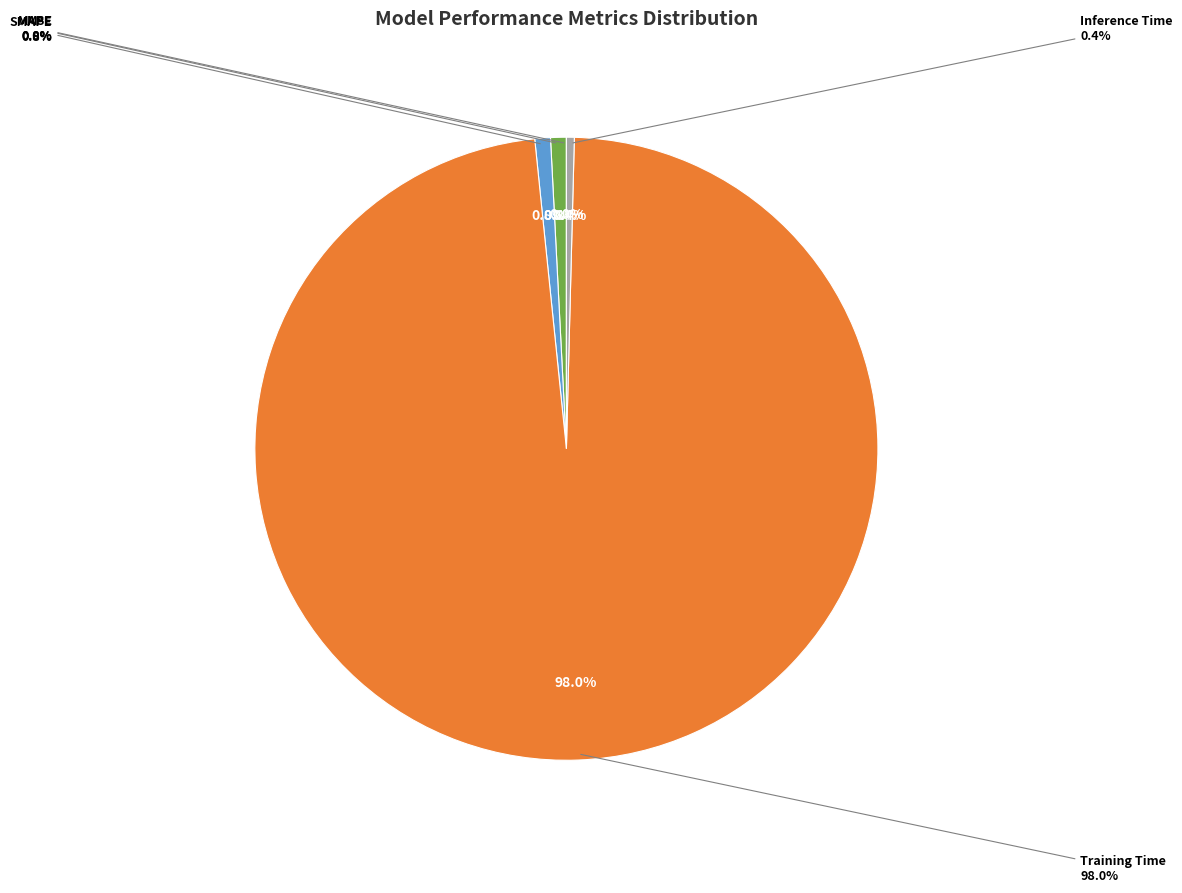

What percentage is NOT represented by Training Time?

2.0%